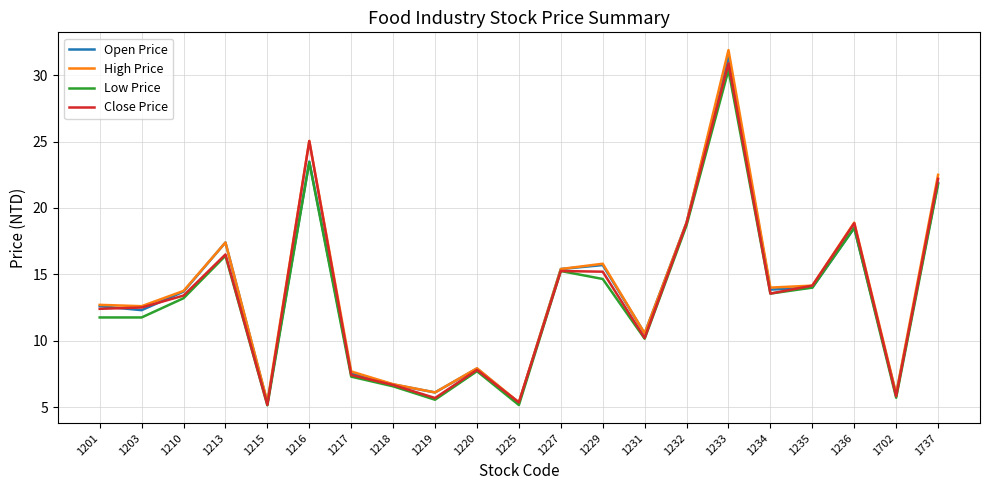

Which category has the highest value across all series?

1233